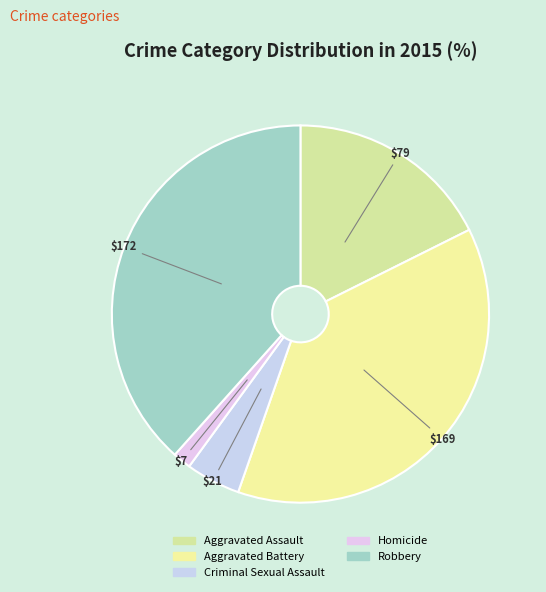

Is Aggravated Assault the majority of the pie?

No